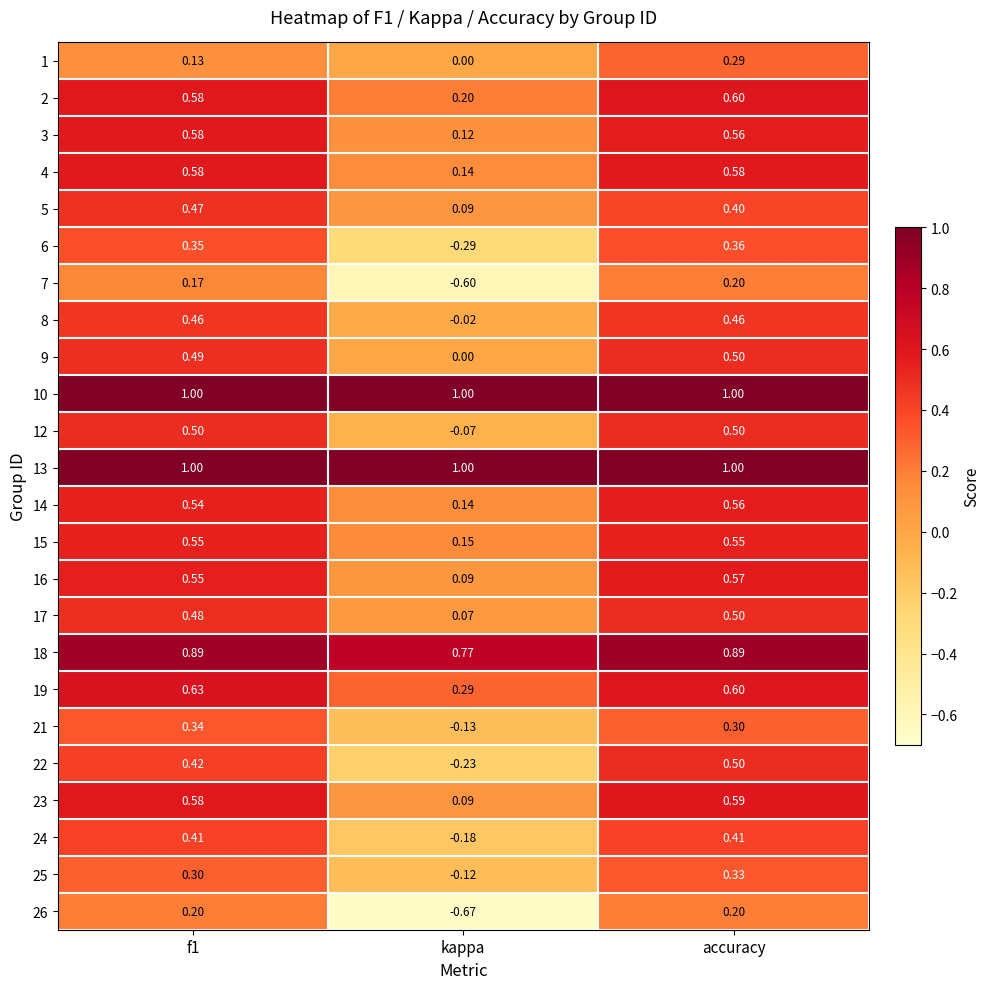

Where is 21 nearest to the value 0?

kappa